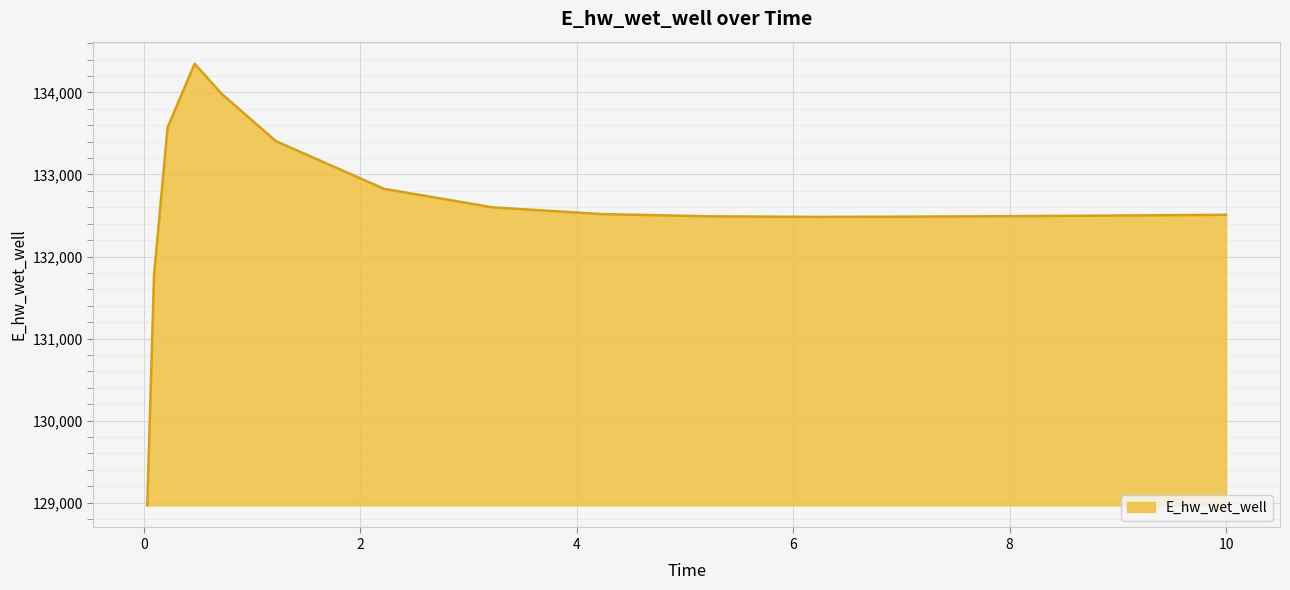

What is the minimum value shown in the chart?

128966.7